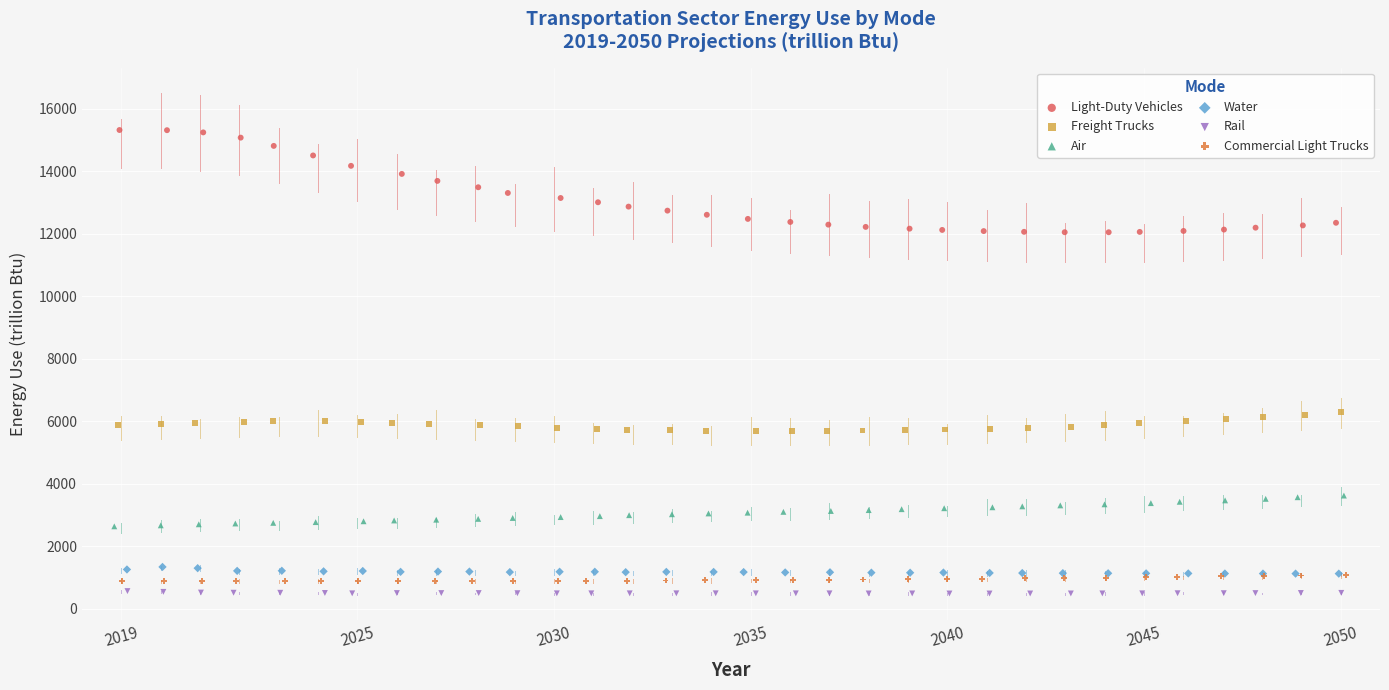

Which series reaches the minimum Y coordinate?

Rail